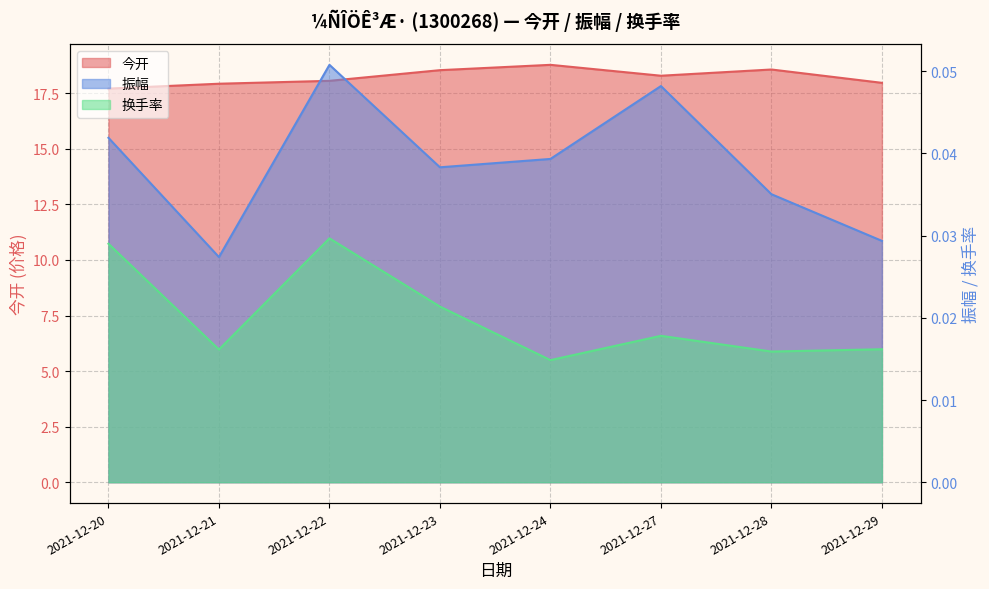

Does the chart display data point markers on the line(s)?

No